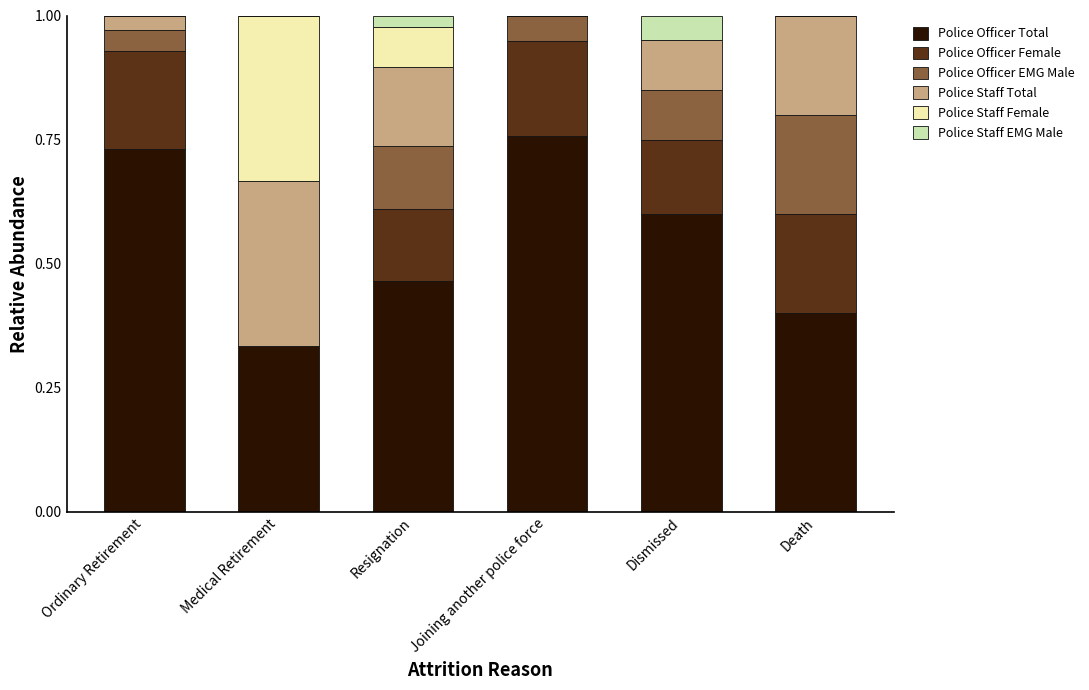

What is the total value across all series at Joining another police force?

1.0